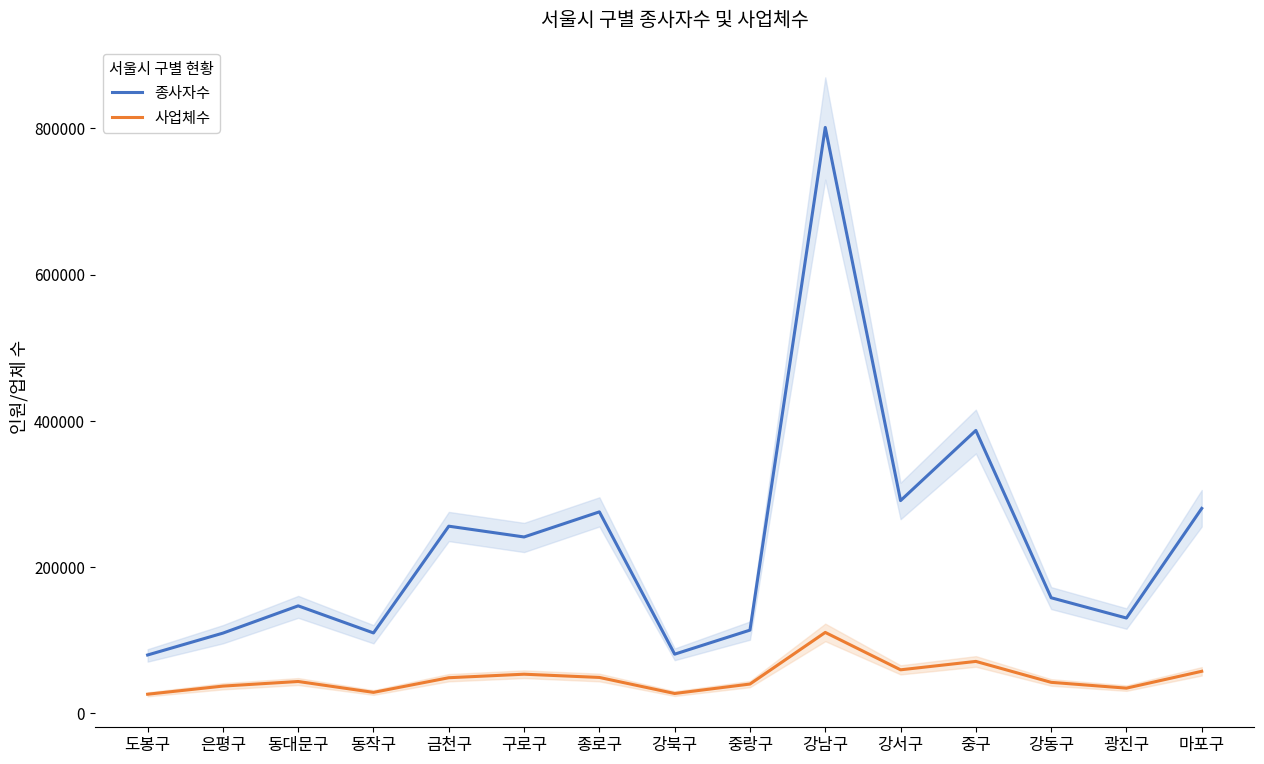

Where is 사업체수 nearest to the value 67699?

중구